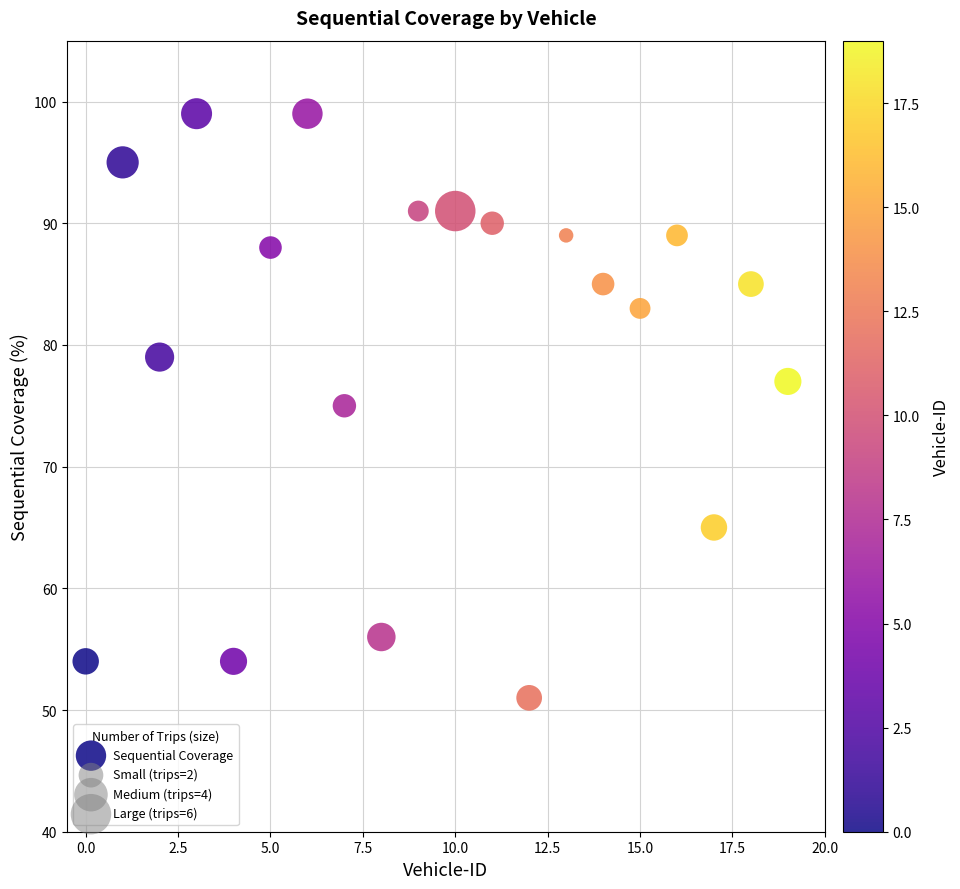

Count the number of points in this scatter plot.

20